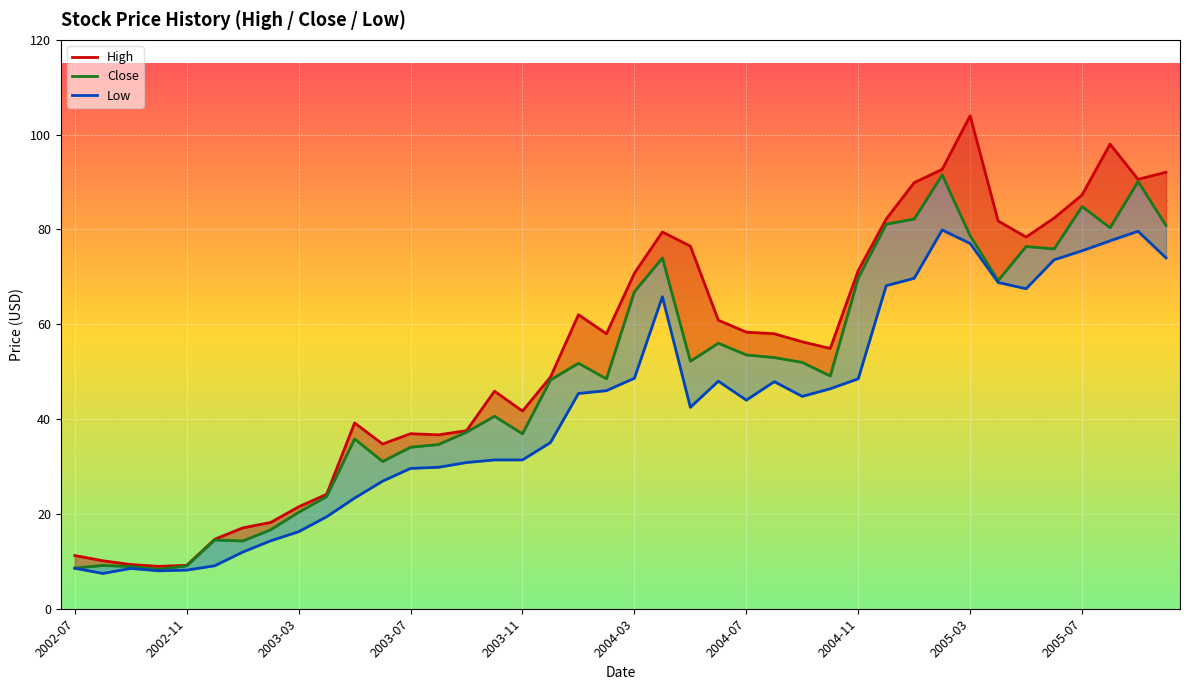

Between 2003-07 and 29, which series saw the biggest shift?

High